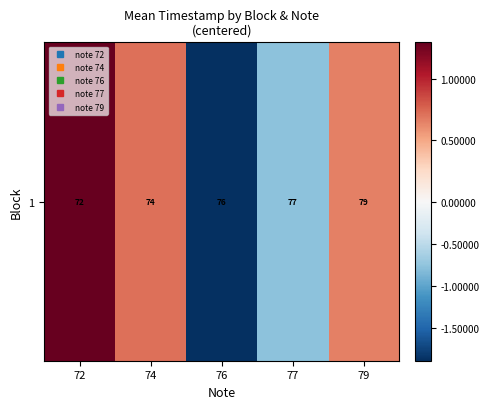

How many positive values are there?

3